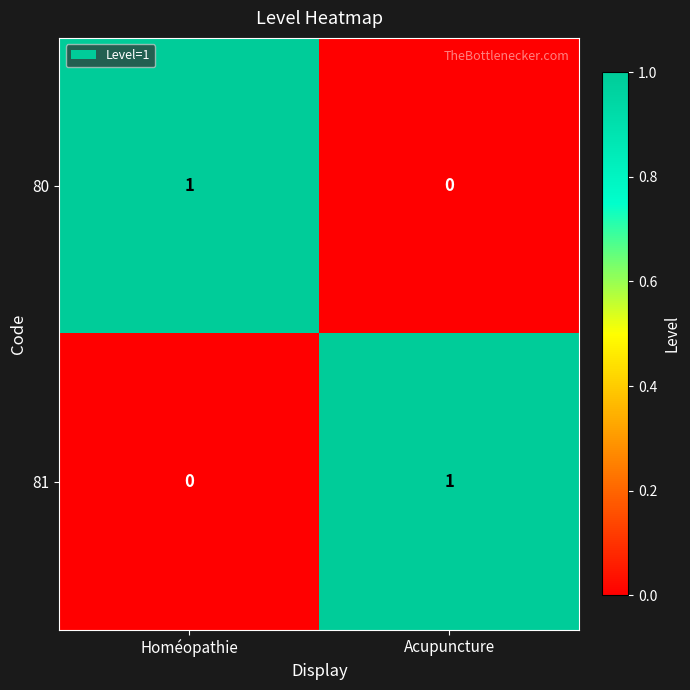

At which label is 81 closest to 0?

Homéopathie